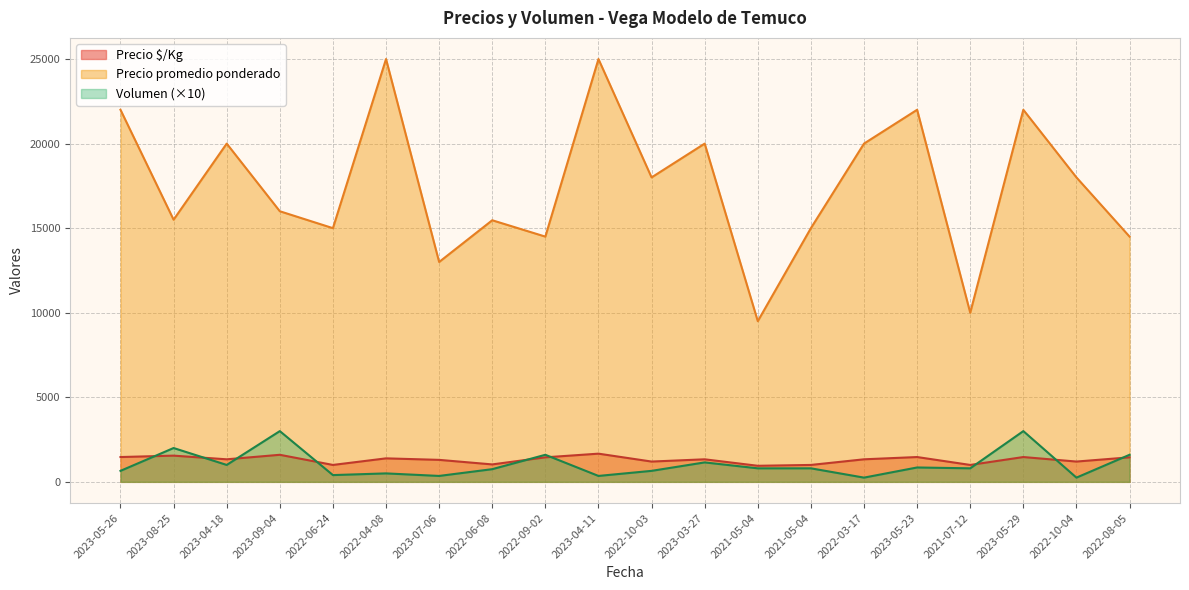

How many lines are shown in the chart?

3